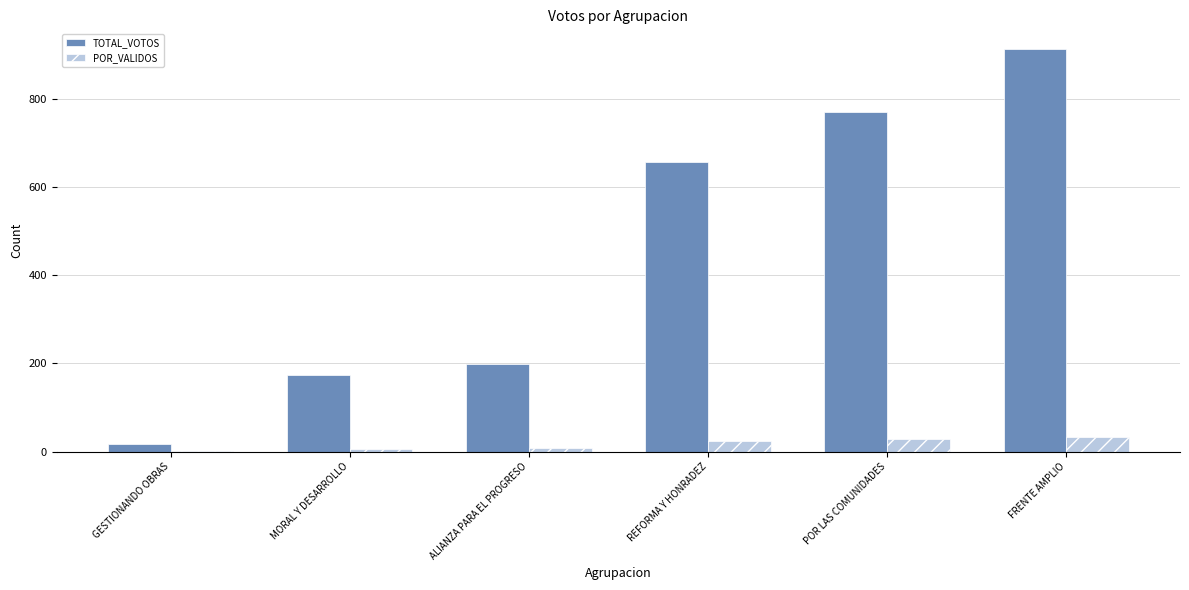

What is the maximum value for TOTAL_VOTOS?

913.0